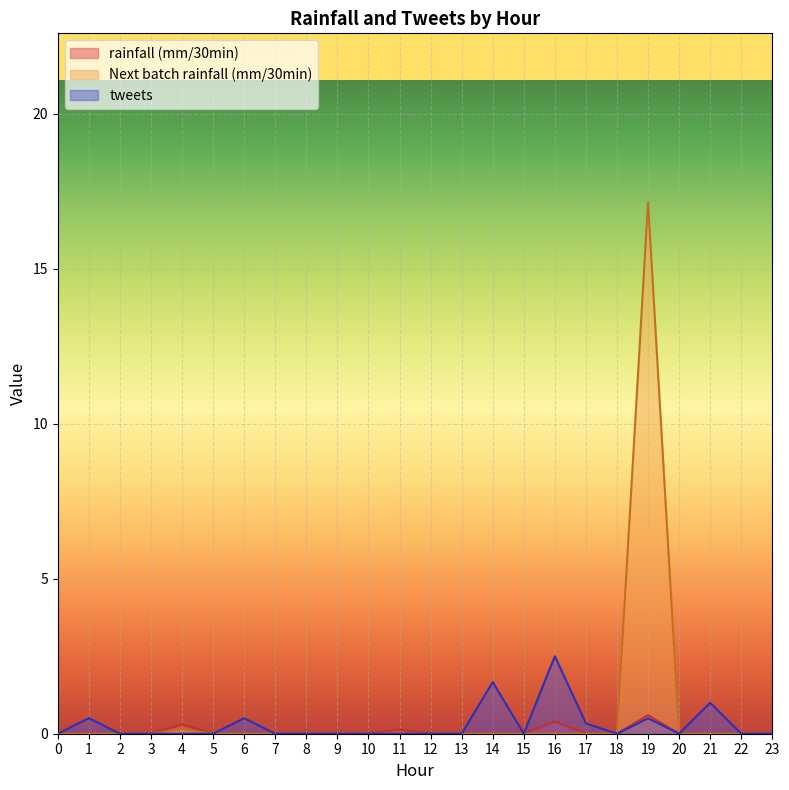

Is it true that Next batch rainfall (mm/30min) equals 0.0 at 13?

True